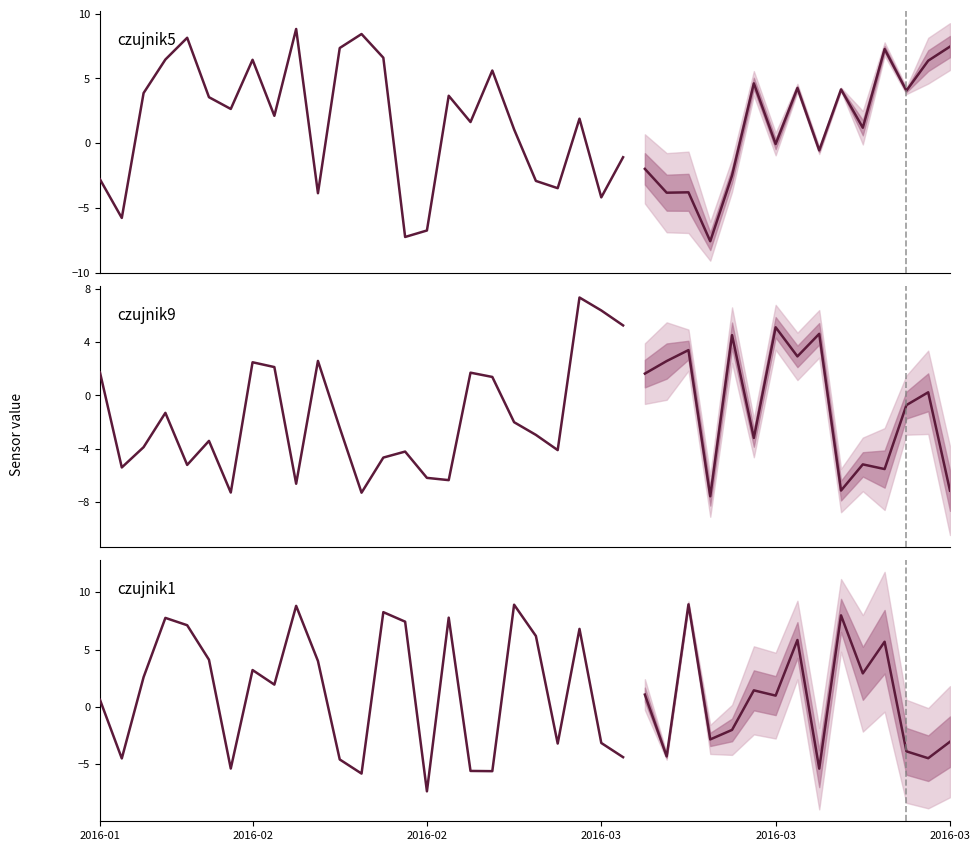

At which category is the sum across all series the highest?

22